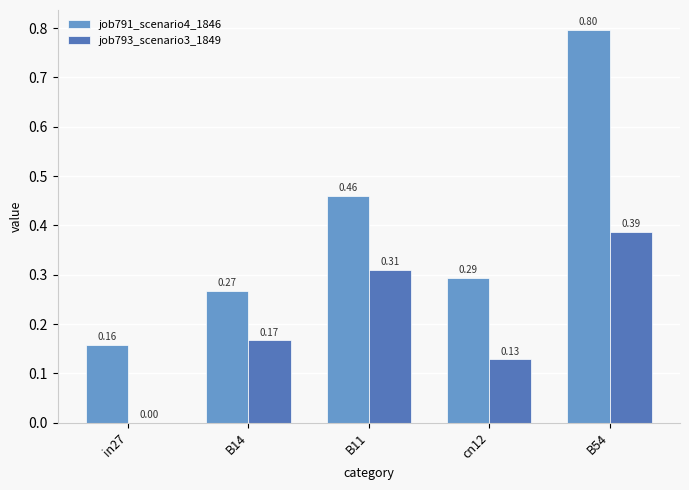

What is the sum of all job791_scenario4_1846 values?

2.0